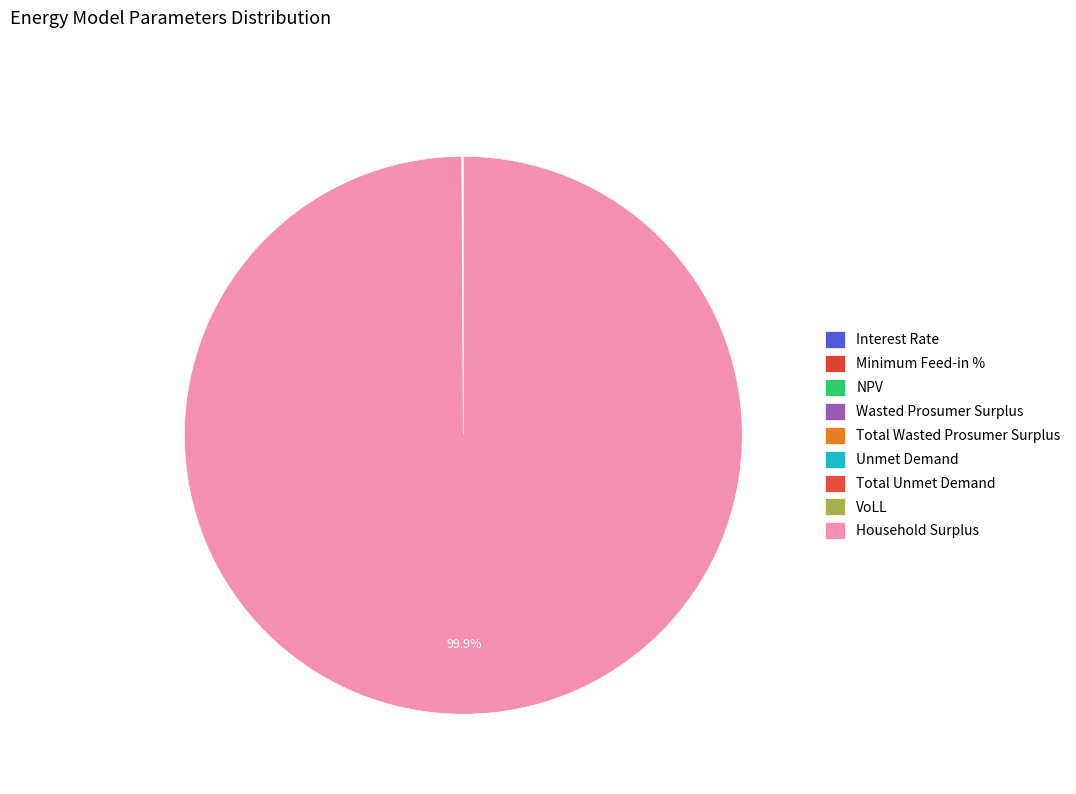

What is the change in value from Total Wasted Prosumer Surplus to Total Unmet Demand?

+37385.0